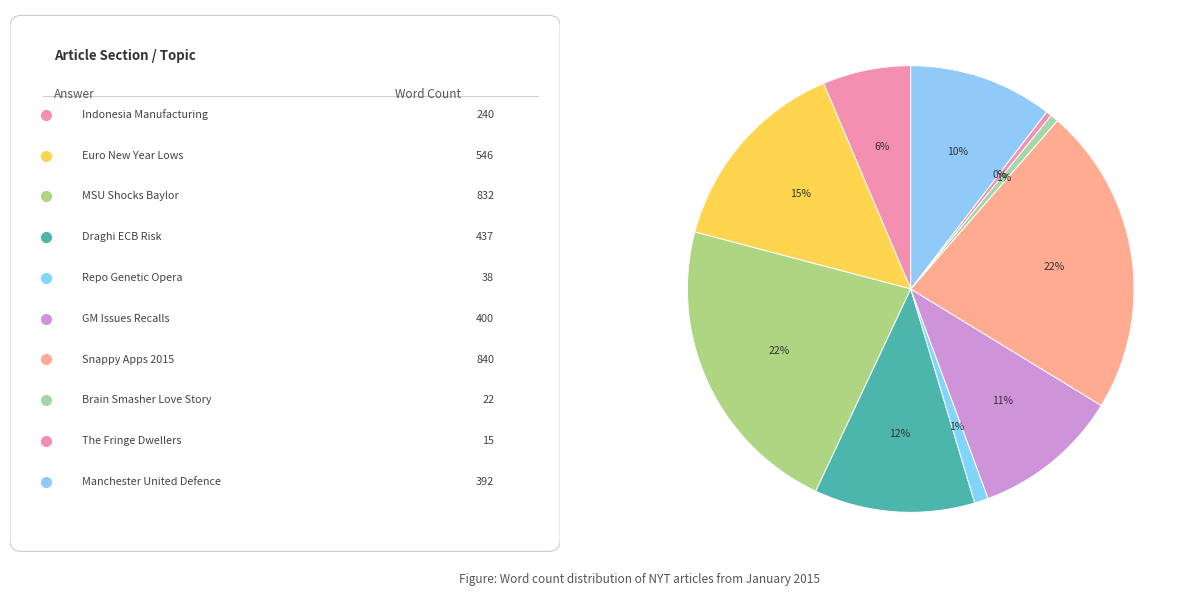

How many slices are in this pie chart?

10